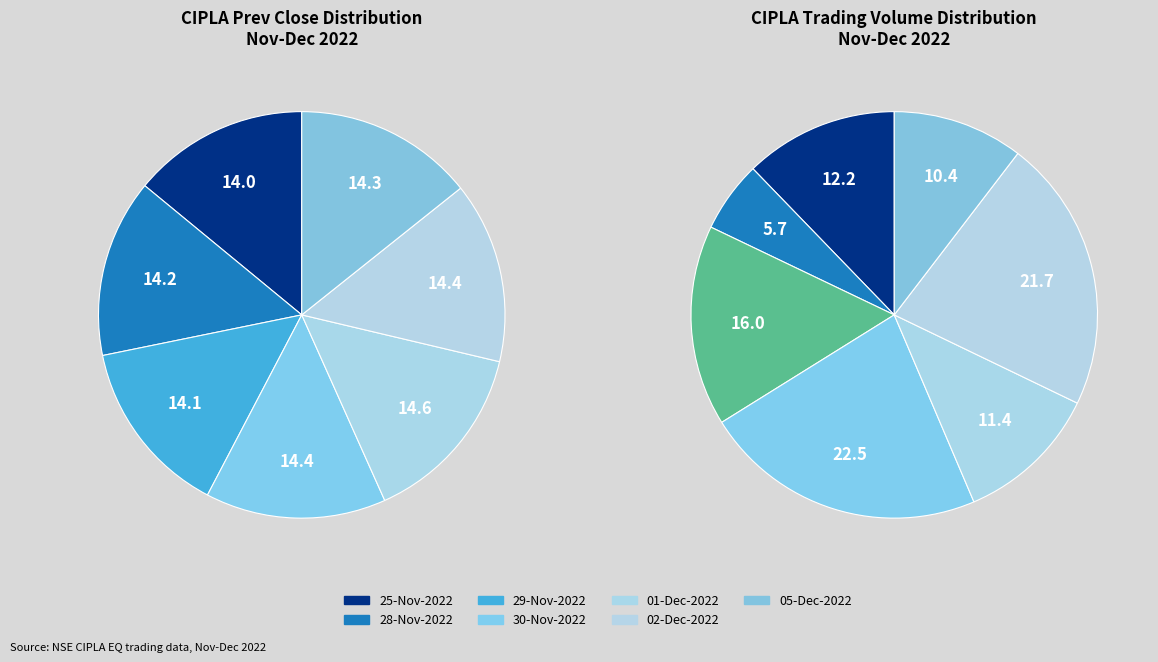

True or false: 30-Nov-2022 accounts for 14% of the total.

True